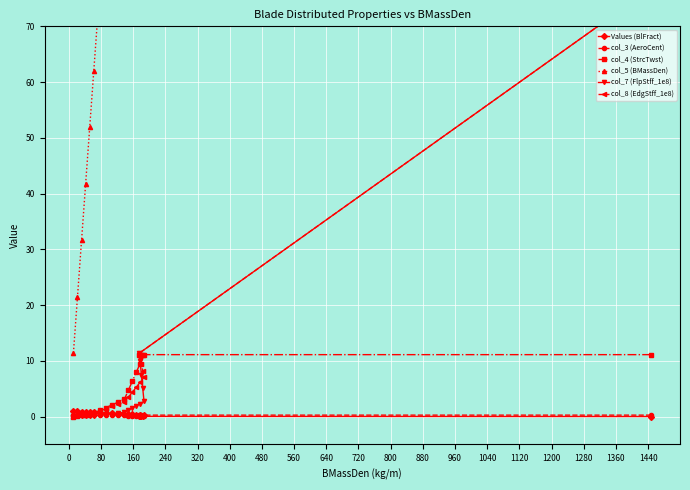

What are all the series names shown in the legend?

Values (BlFract), col_3 (AeroCent), col_4 (StrcTwst), col_5 (BMassDen), col_7 (FlpStff_1e8), col_8 (EdgStff_1e8)